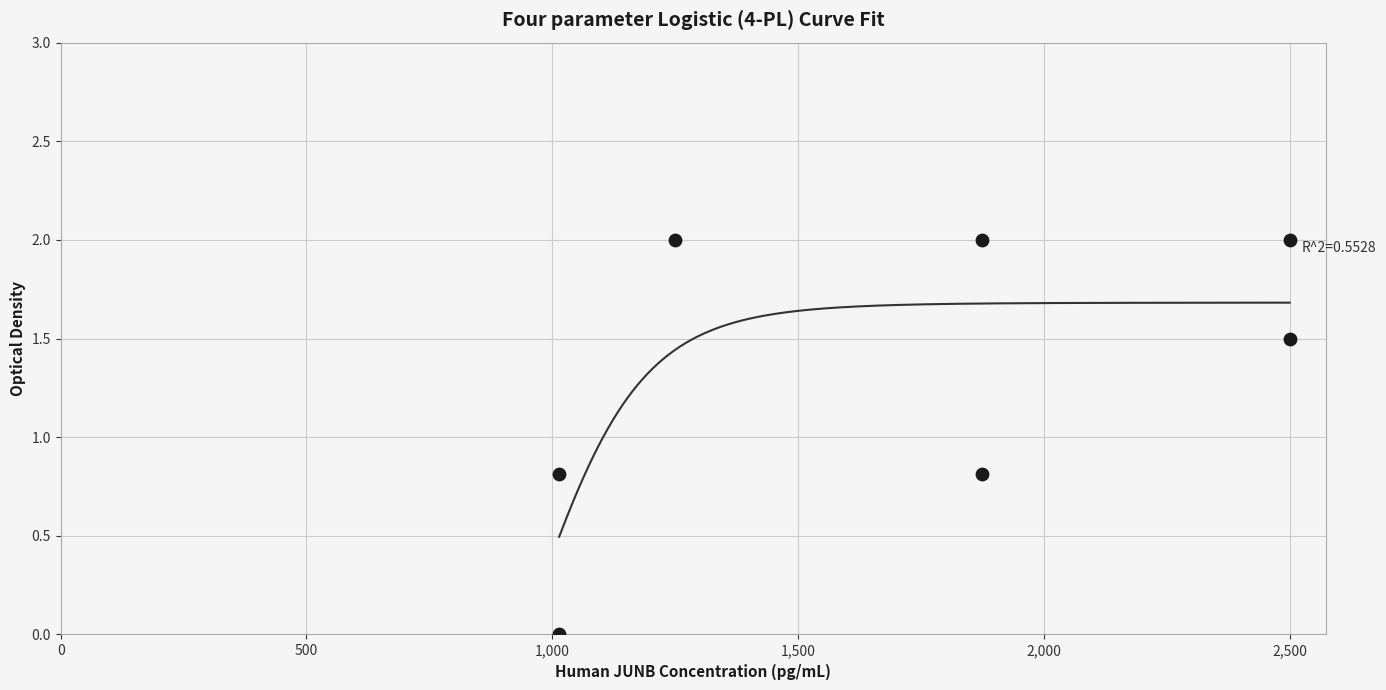

What is the average Y value?

1.3